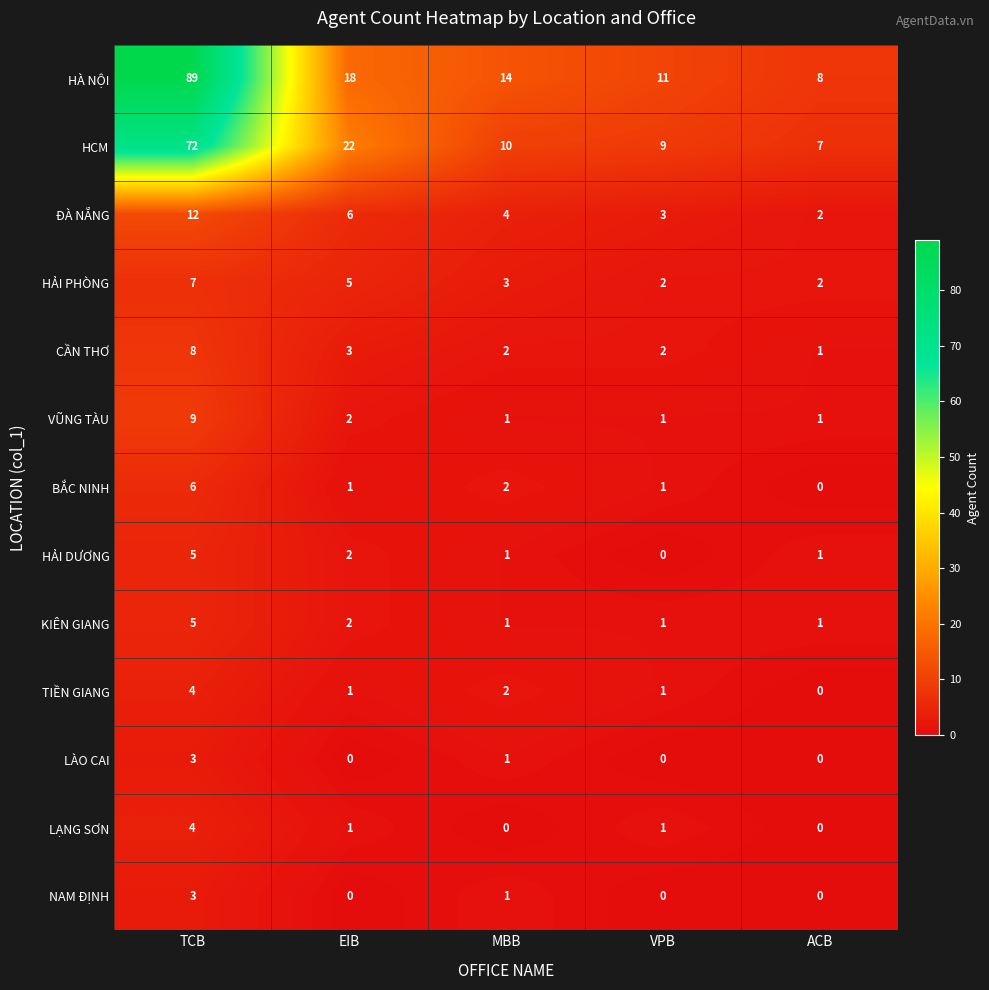

Count the KIÊN GIANG values in the range 1 to 2.

4